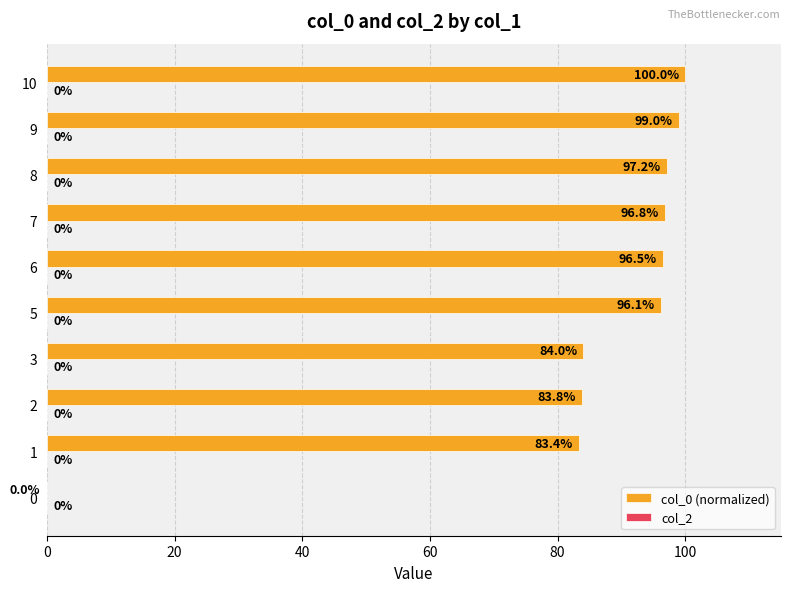

At which category does the chart reach its peak across all series?

10